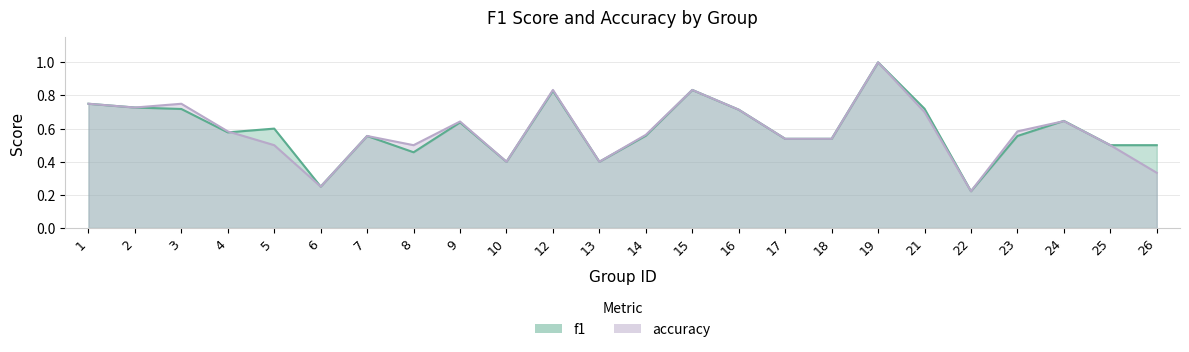

How many interior local peaks does the accuracy series have?

7